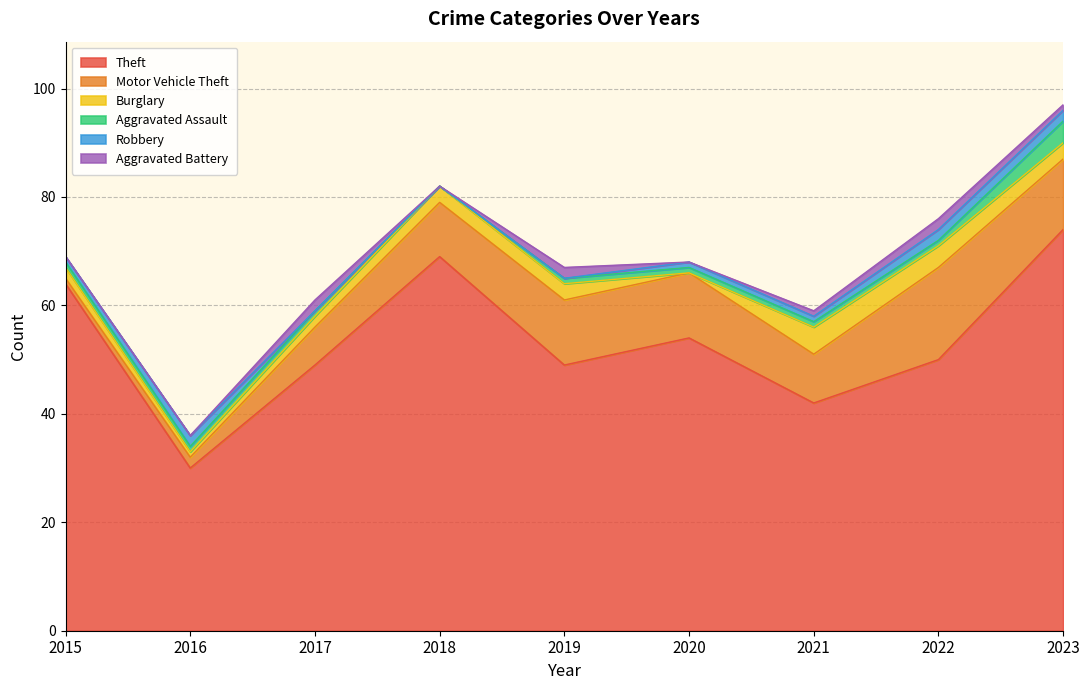

What is the total value across all series at 2016?

36